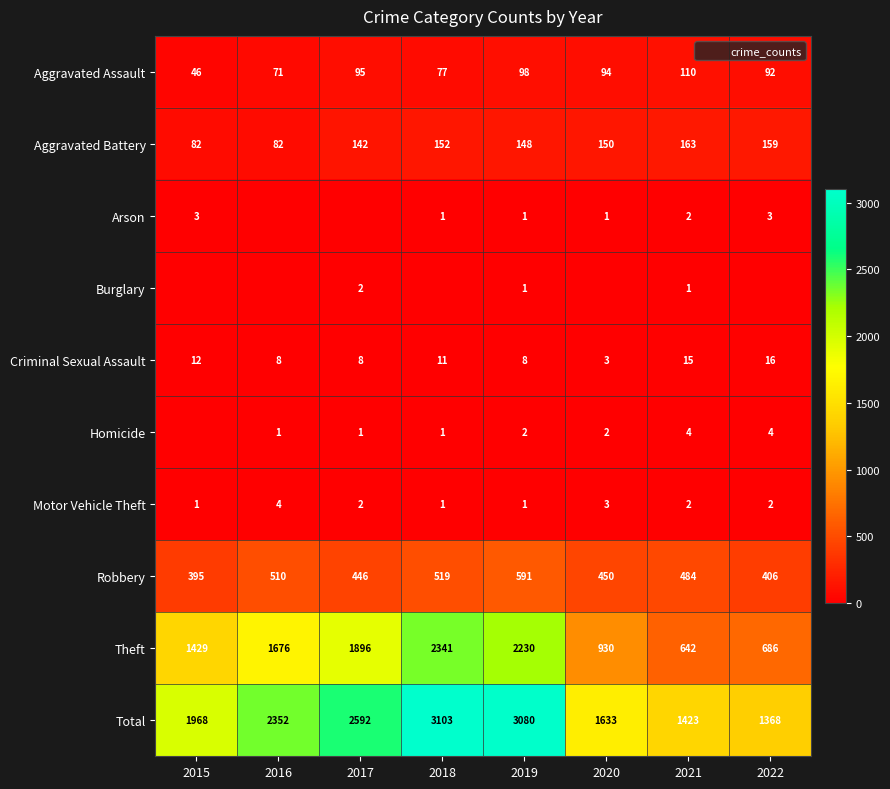

How many data points in Criminal Sexual Assault are above 11?

3